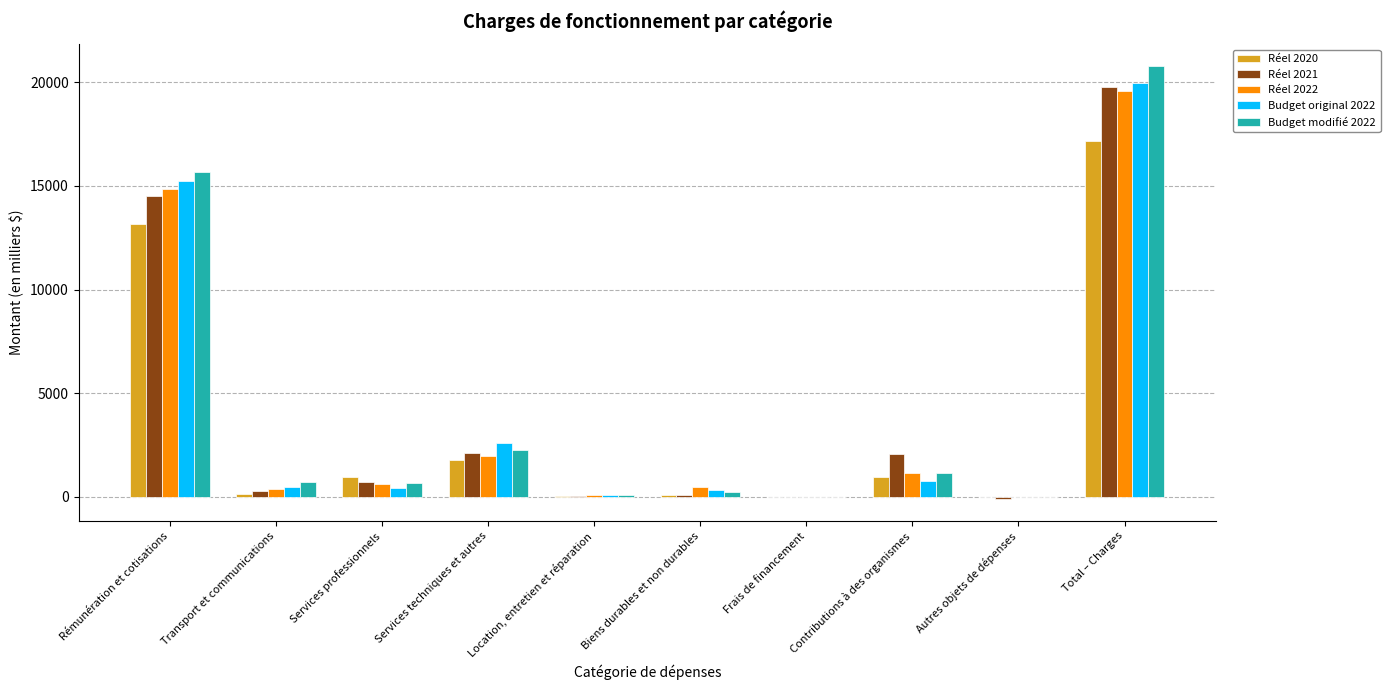

What is the sum of the Budget original 2022 values at Frais de financement and Services techniques et autres?

2616.6